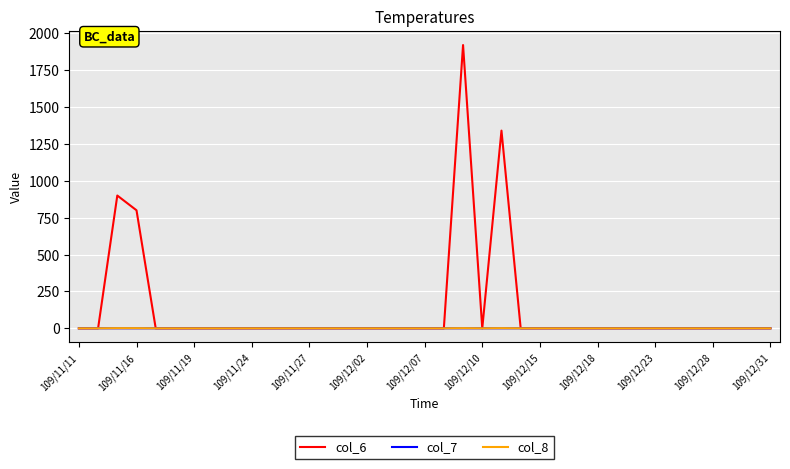

How many lines are shown in the chart?

3